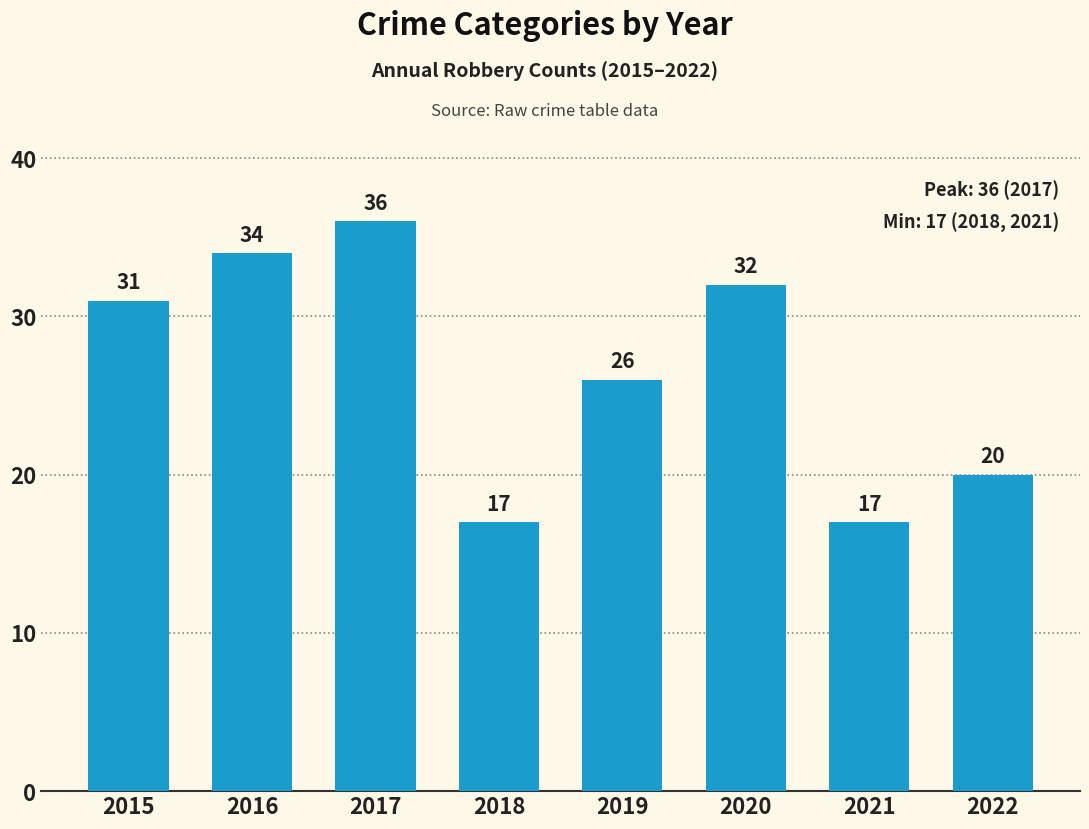

Reading left to right, extract all data points from this chart.

2015=31	2016=34	2017=36	2018=17	2019=26	2020=32	2021=17	2022=20